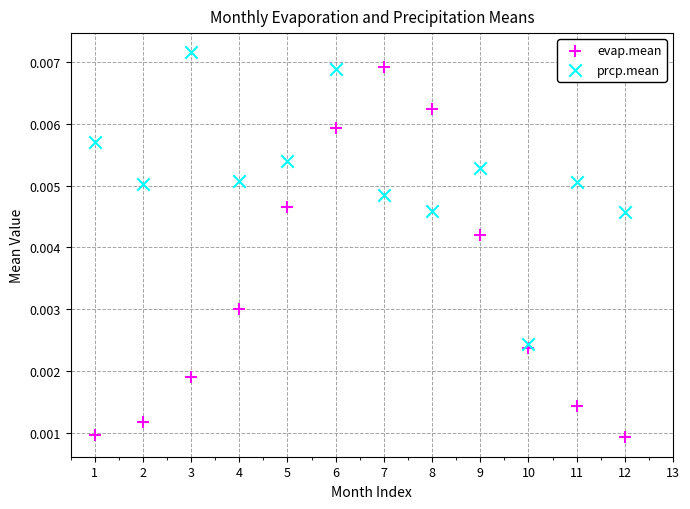

Which series has the widest spread of Y values?

evap.mean